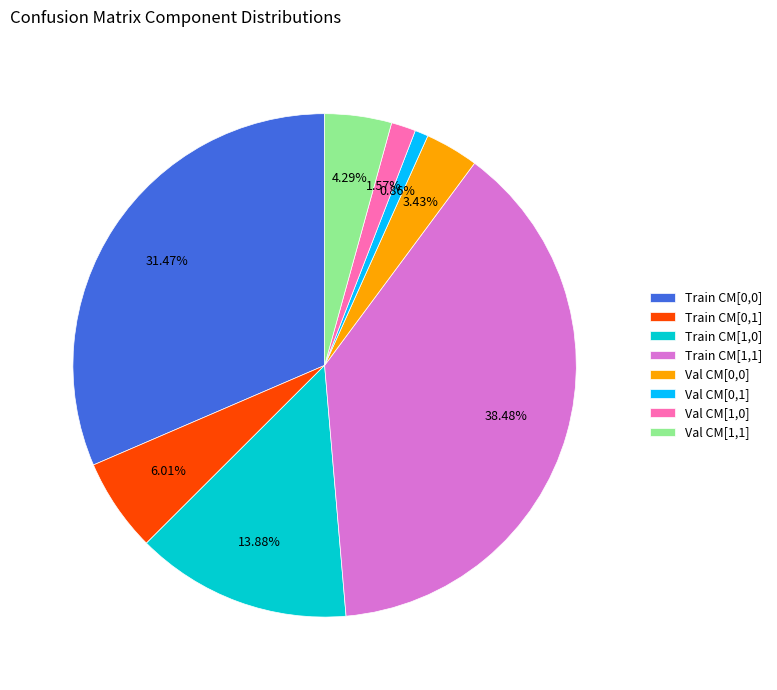

How many slices are in this pie chart?

8